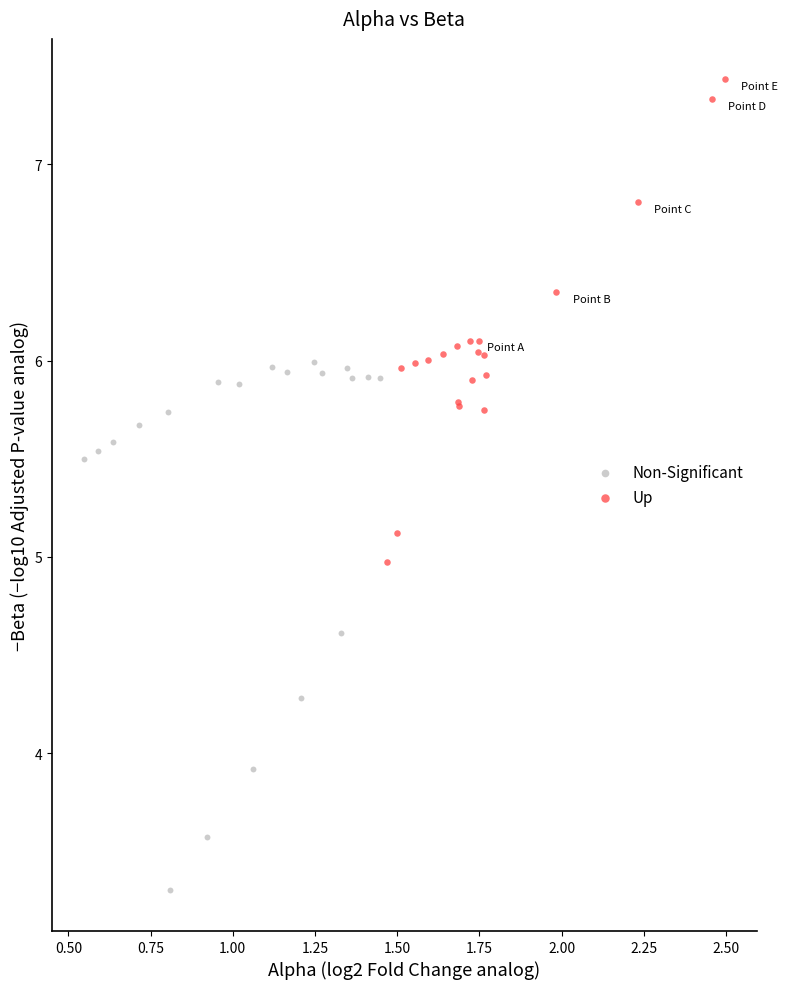

Which series reaches the minimum Y coordinate?

Non-Significant